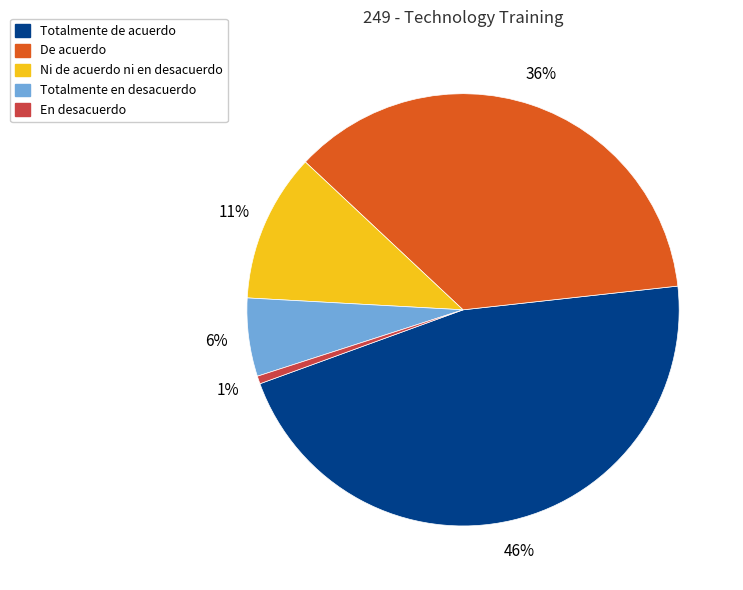

Rank the categories by value from highest to lowest.

Totalmente de acuerdo, De acuerdo, Ni de acuerdo ni en desacuerdo, Totalmente en desacuerdo, En desacuerdo